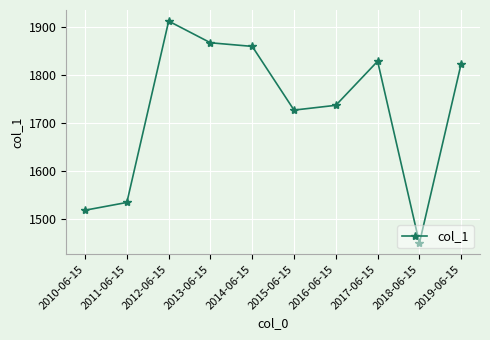

The value at 2014-06-15 is 1860.2. True or false?

True